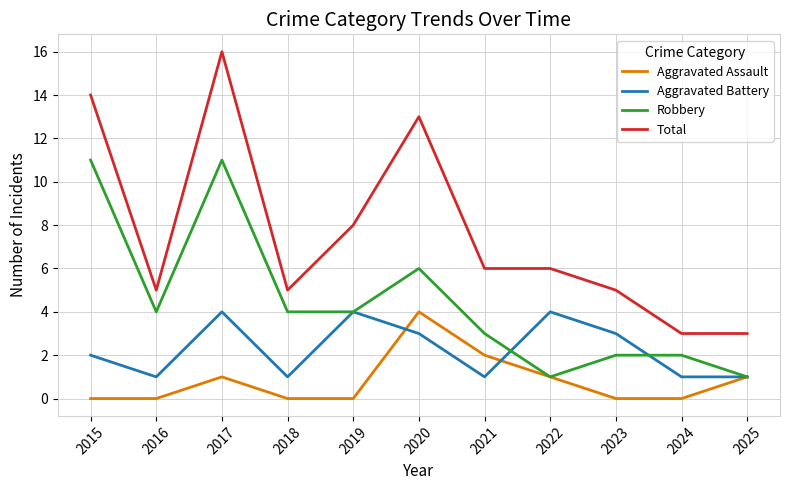

The value of Aggravated Battery at 2018 is 1. True or false?

True